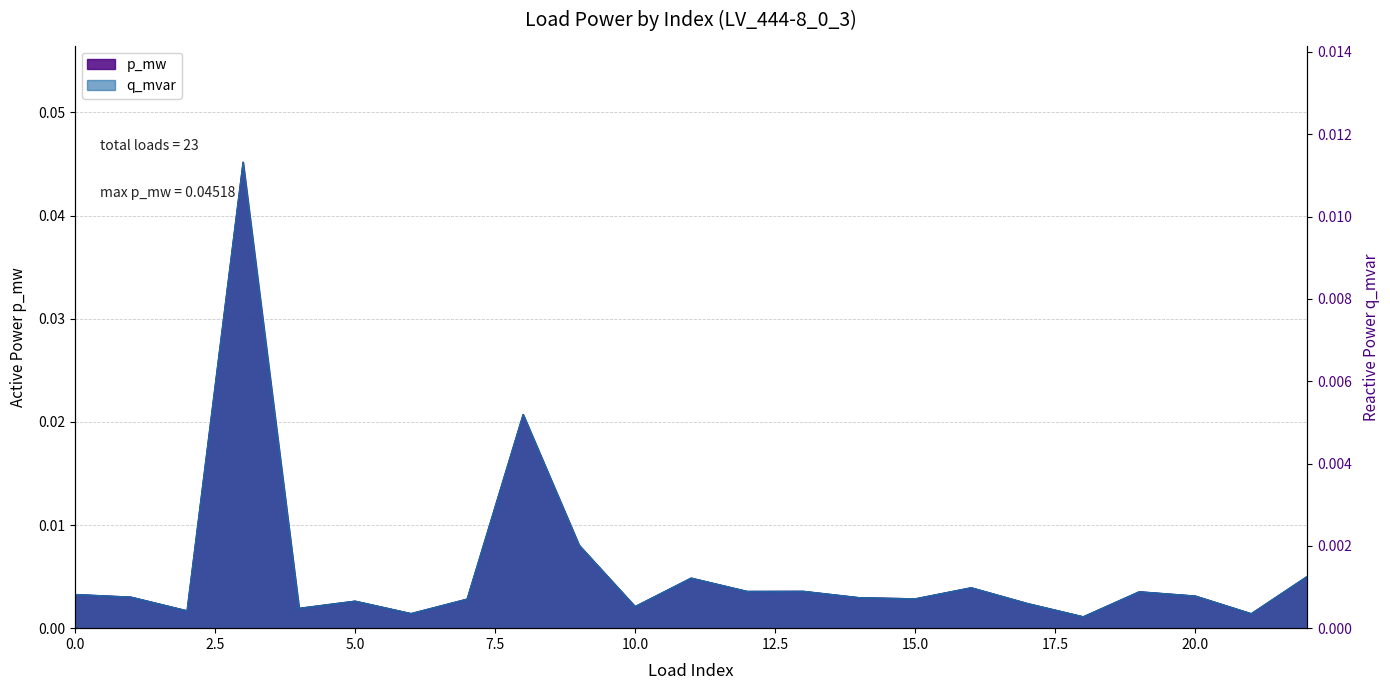

At which label does p_mw reach its peak?

3